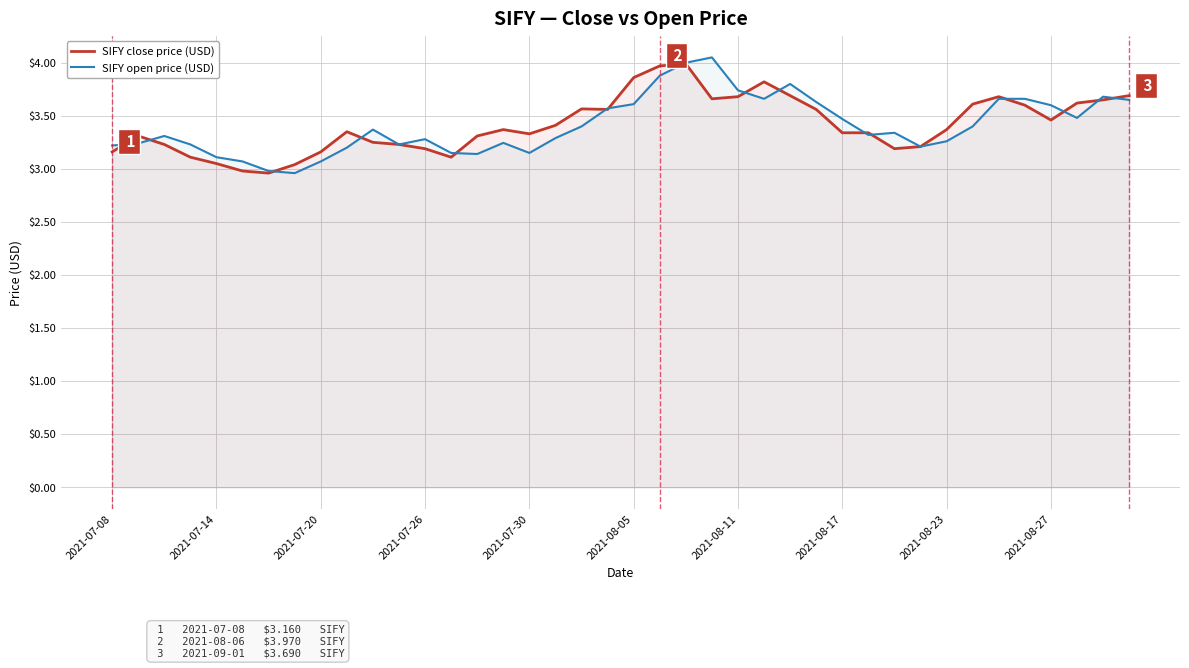

What is the total value across all series at 2021-08-23?

6.6